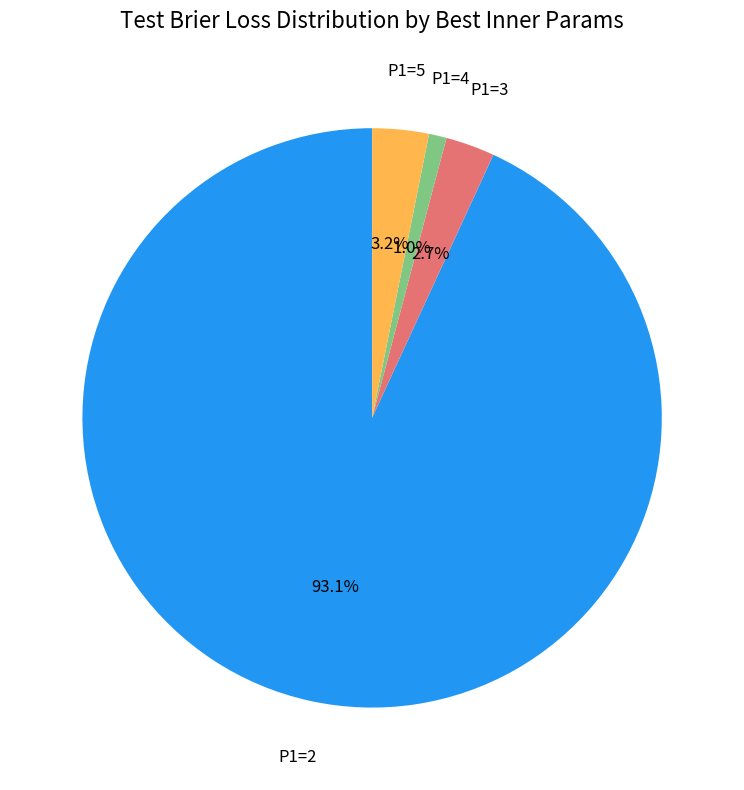

Is the sum of P1=2 and P1=5 greater than half?

Yes